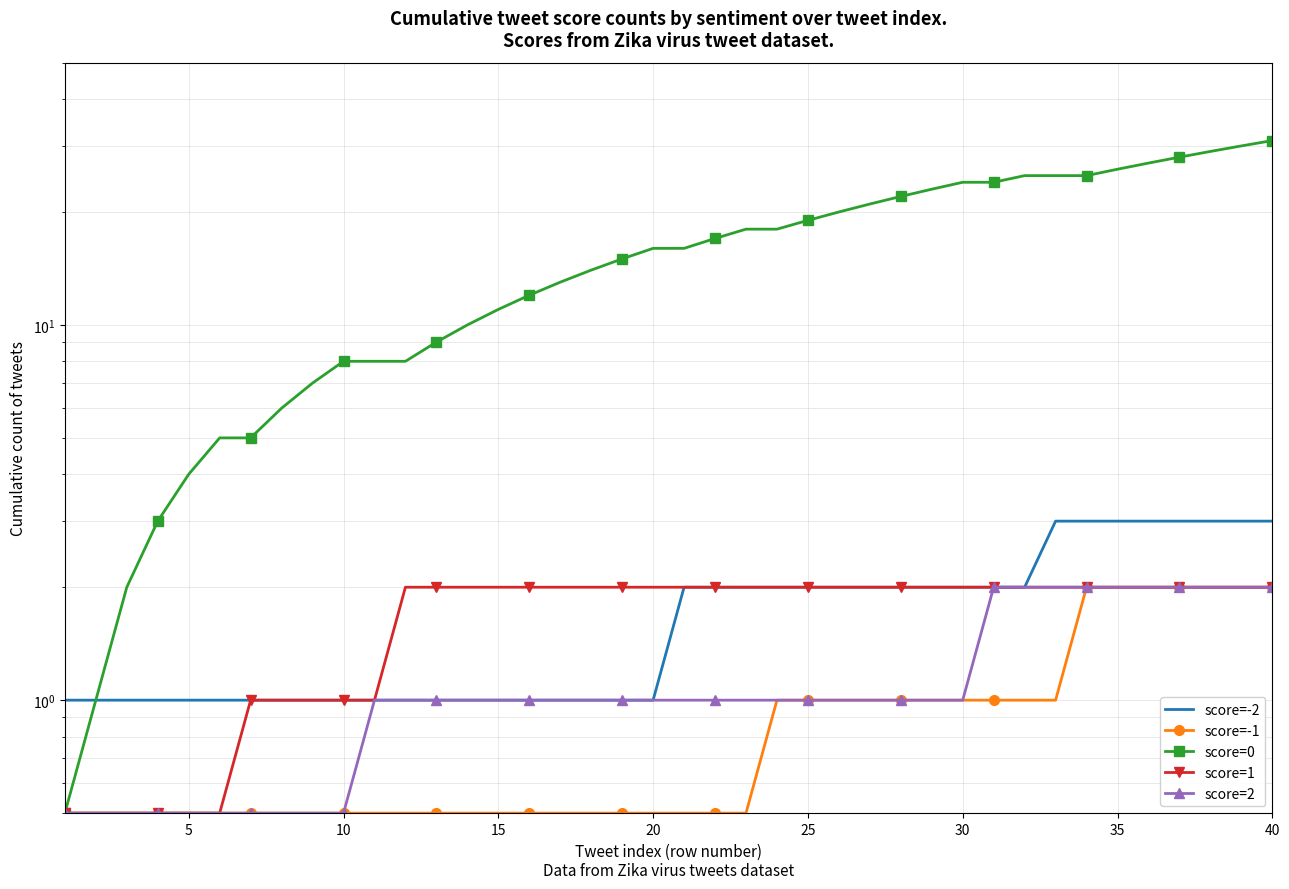

True or false: score=-2 has more than 0 points higher than both neighbors.

False